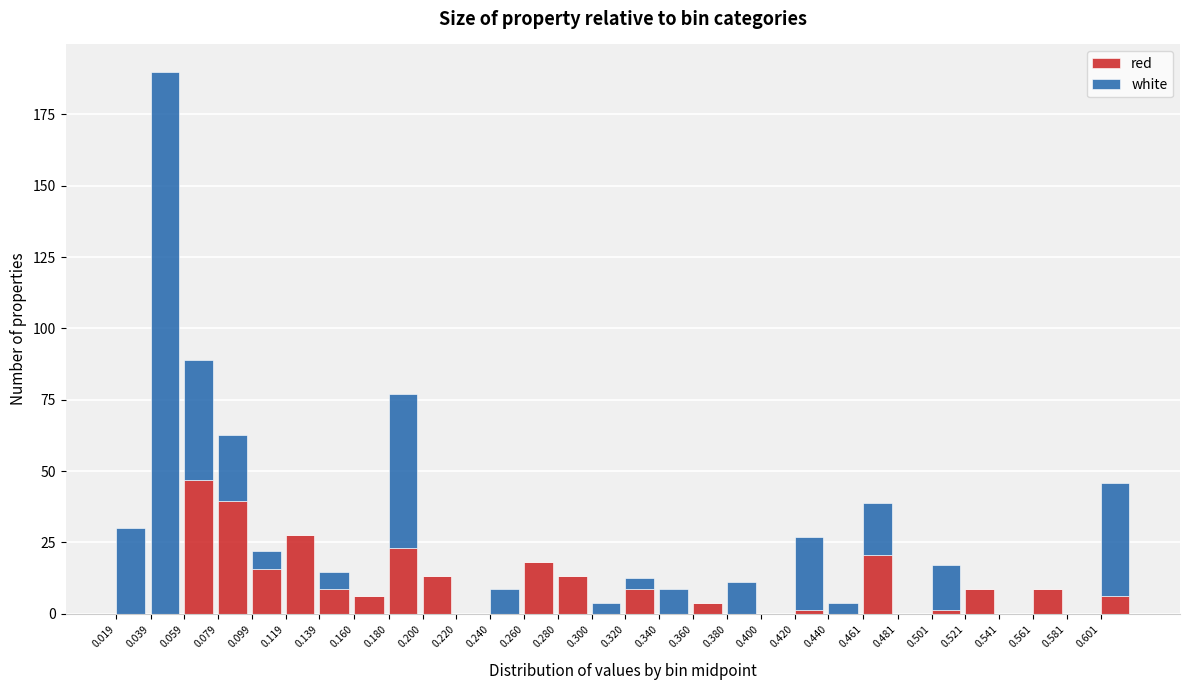

At which category is the sum across all series the highest?

0.039